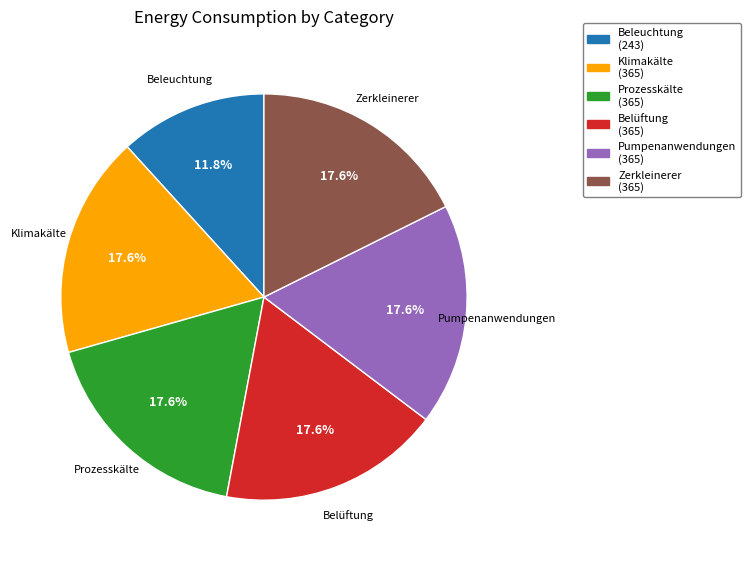

What is the ratio of the value at Pumpenanwendungen to the value at Belüftung?

1.0